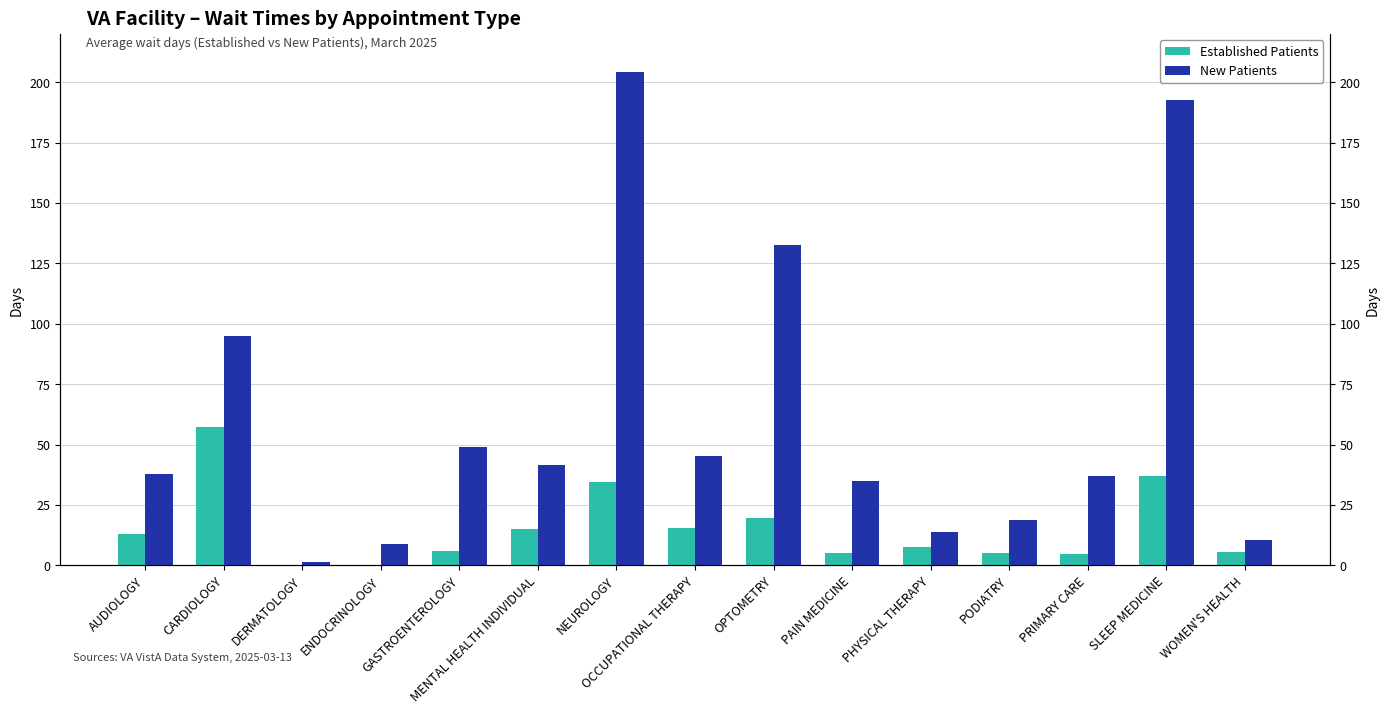

Reading right to left, extract all data points from this chart.

Established Patients: 5.6	37.2	4.8	5.2	7.5	5.1	19.6	15.6	34.7	15.1	6.0	0.0	0.3	57.4	13.1
New Patients: 10.4	192.6	36.9	18.9	14.0	35.0	132.5	45.2	204.2	41.7	49.0	8.7	1.3	95.0	38.0